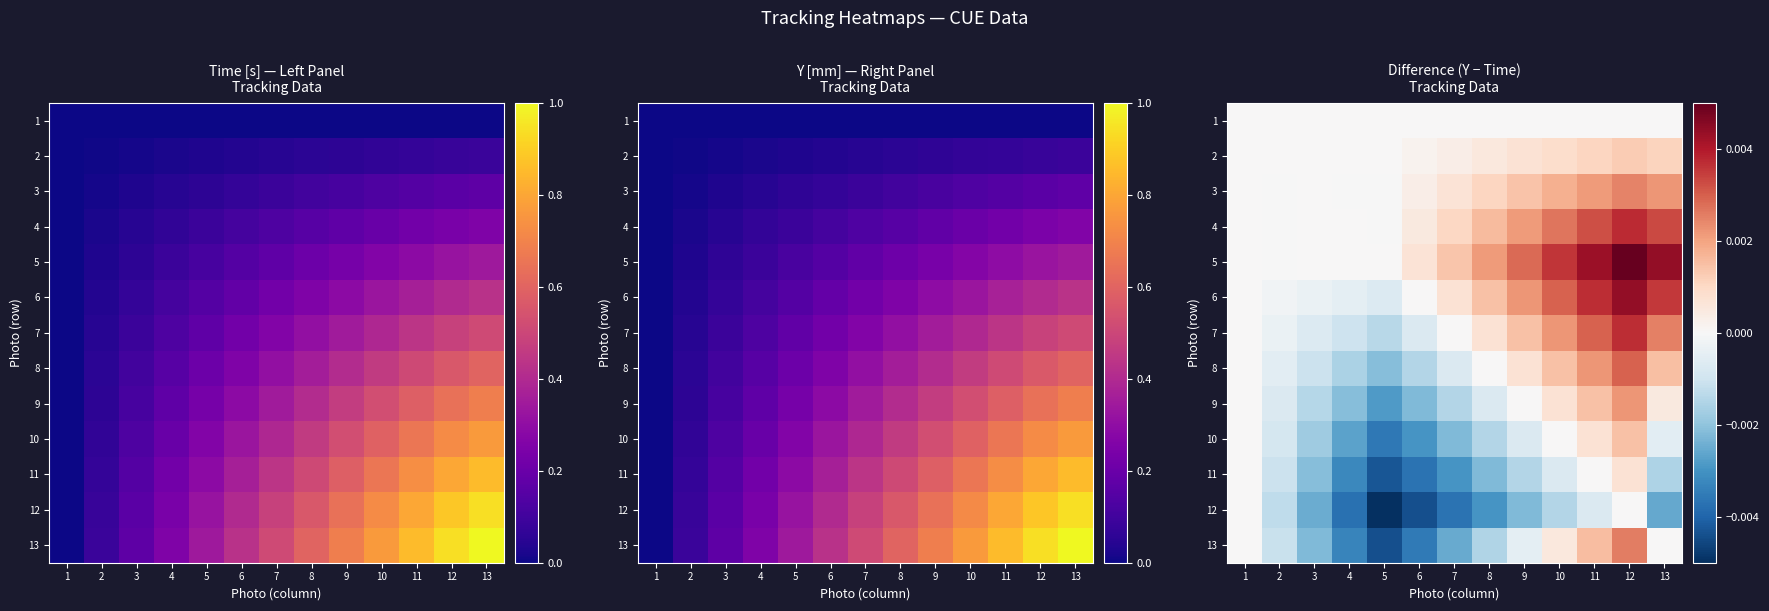

The value of 9 at 1 is 0.0. True or false?

True